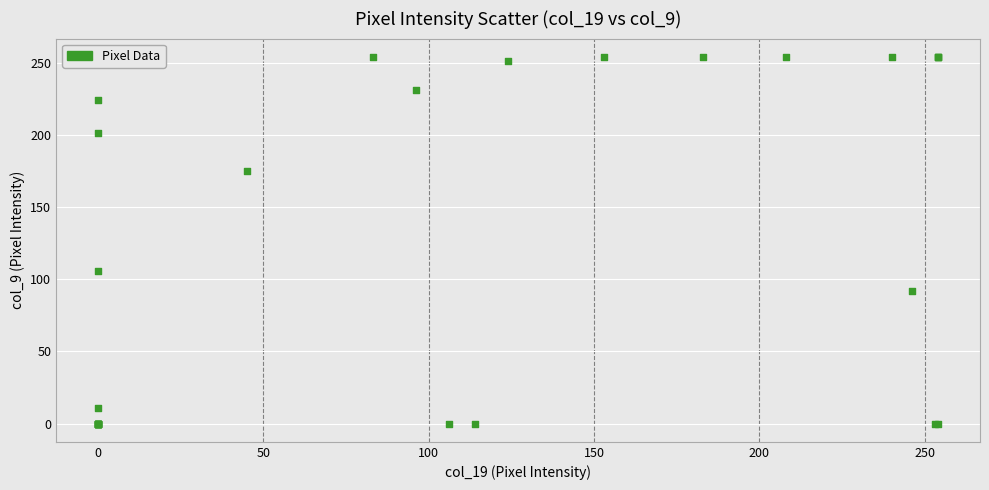

What Y value in the scatter plot is closest to 127?

106